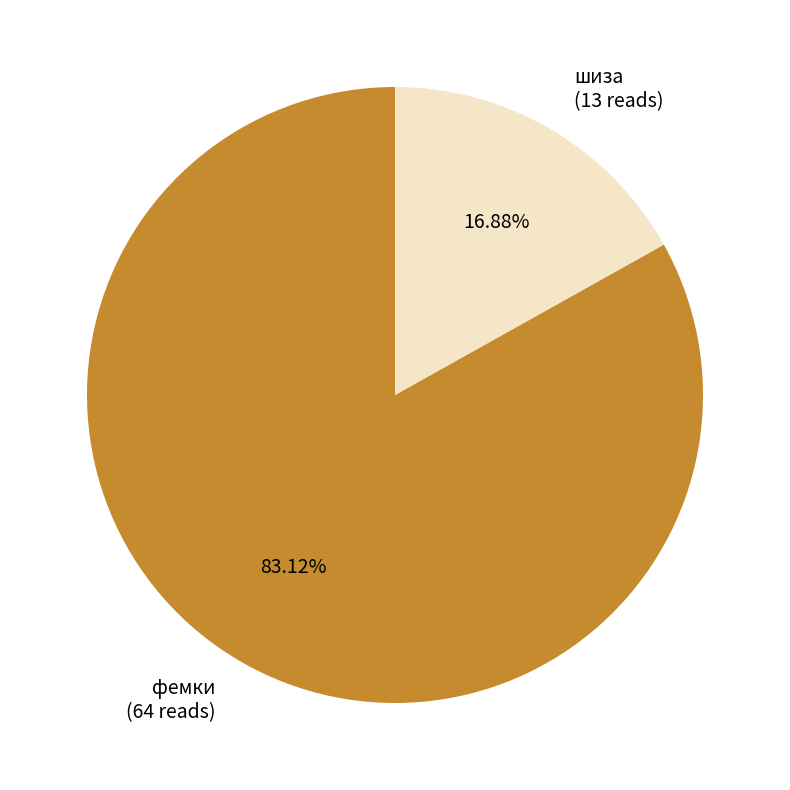

Between фемки and шиза, which is larger?

фемки